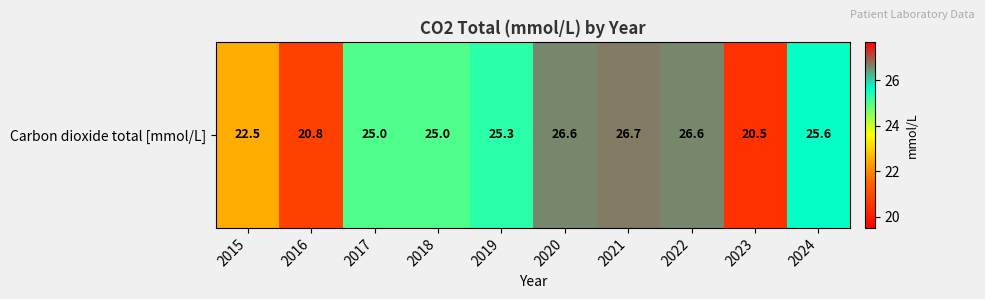

Reading left to right, transcribe all the data shown in this chart.

2015=22.5	2016=20.8	2017=25.0	2018=25.0	2019=25.3	2020=26.6	2021=26.7	2022=26.6	2023=20.5	2024=25.6